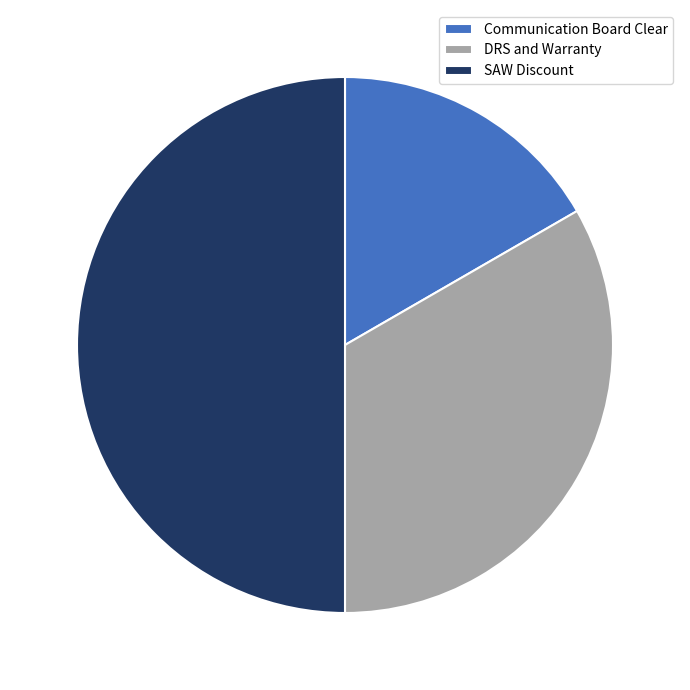

Does DRS and Warranty account for over 50% of the chart?

No